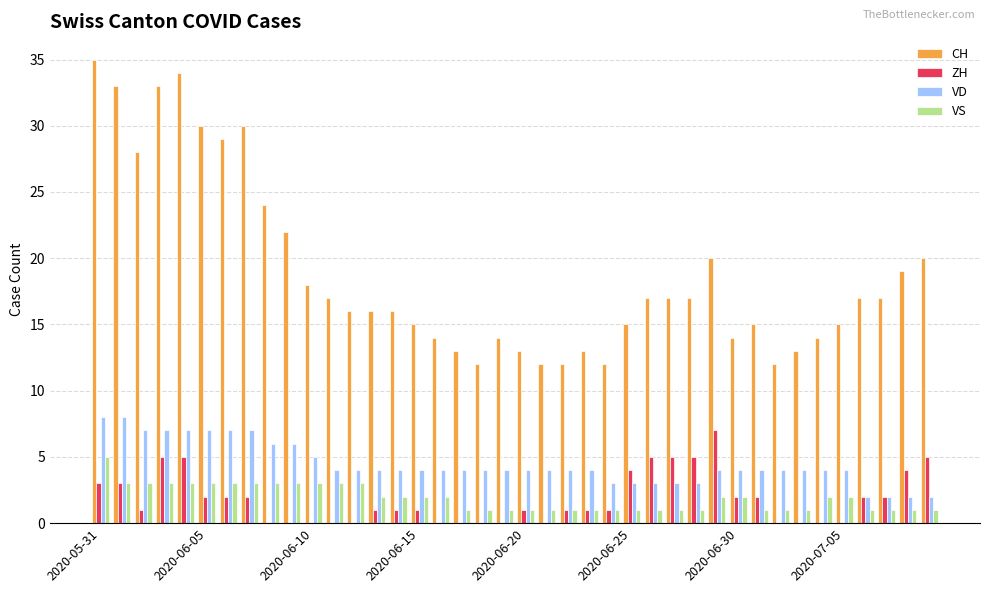

Which series has the largest total across all categories?

CH